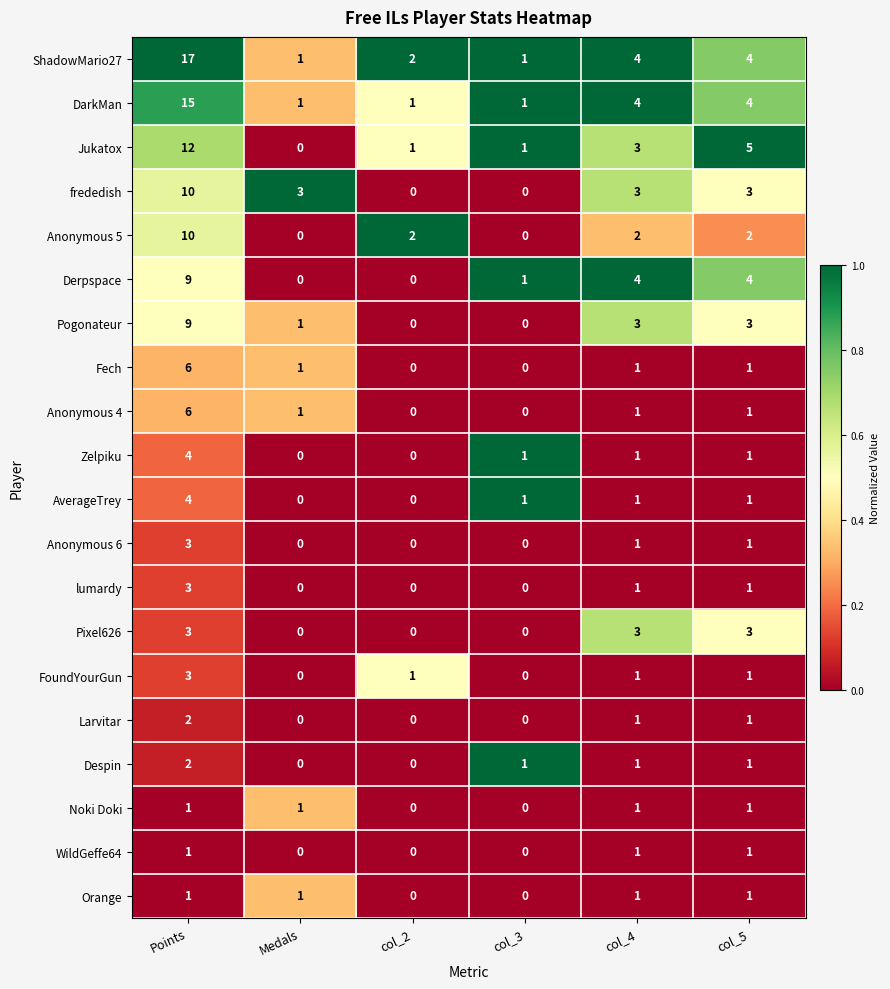

What is the greatest value displayed?

17